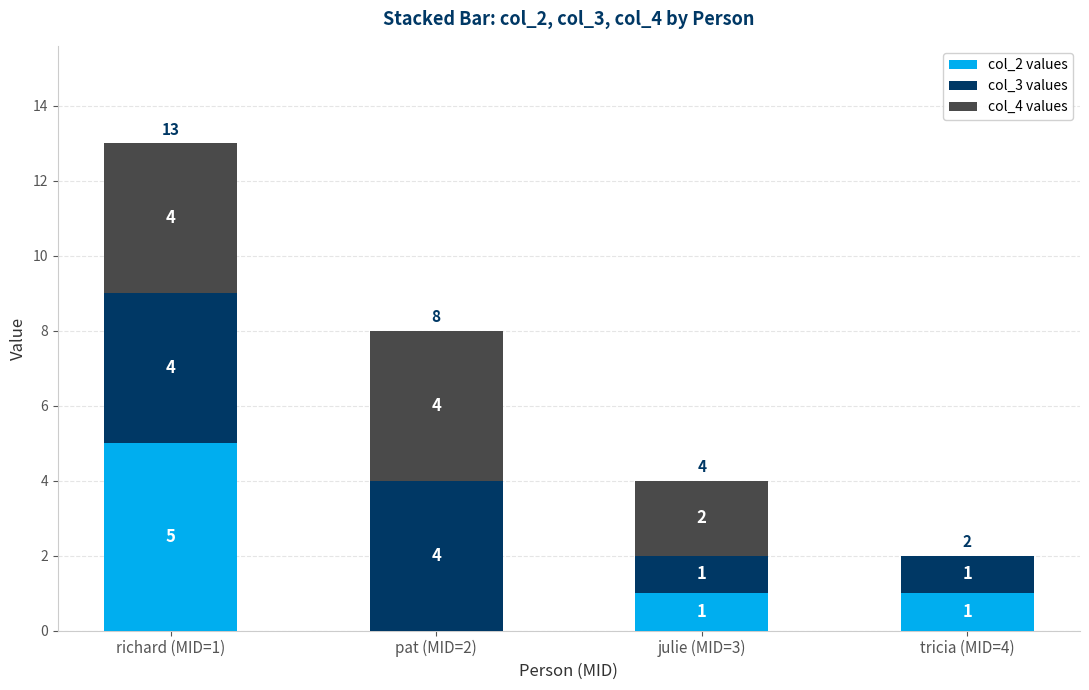

Is it true that col_2 values equals 0 at julie (MID=3)?

False